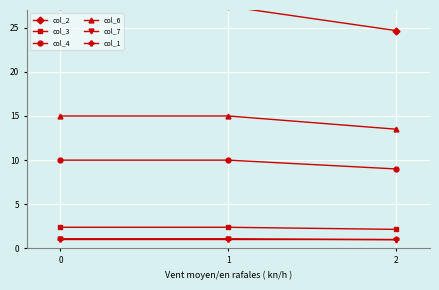

What is the difference between the maximum and minimum values in the col_4 series?

1.0